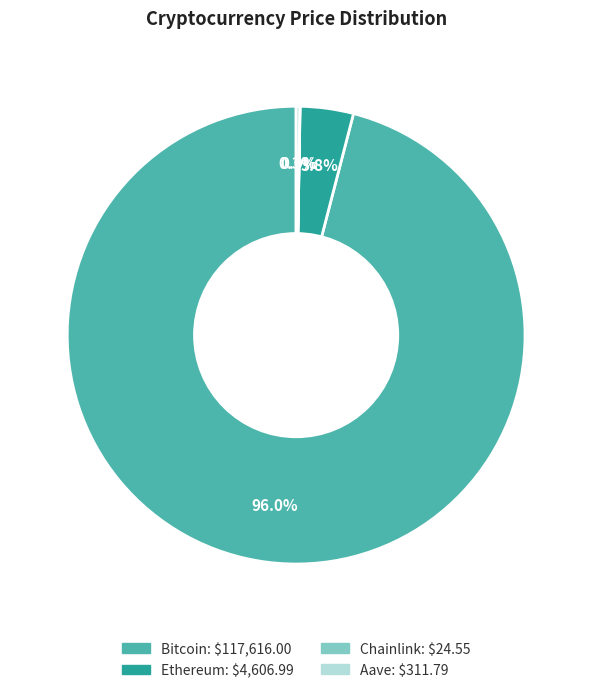

Does Bitcoin account for over 50% of the chart?

Yes